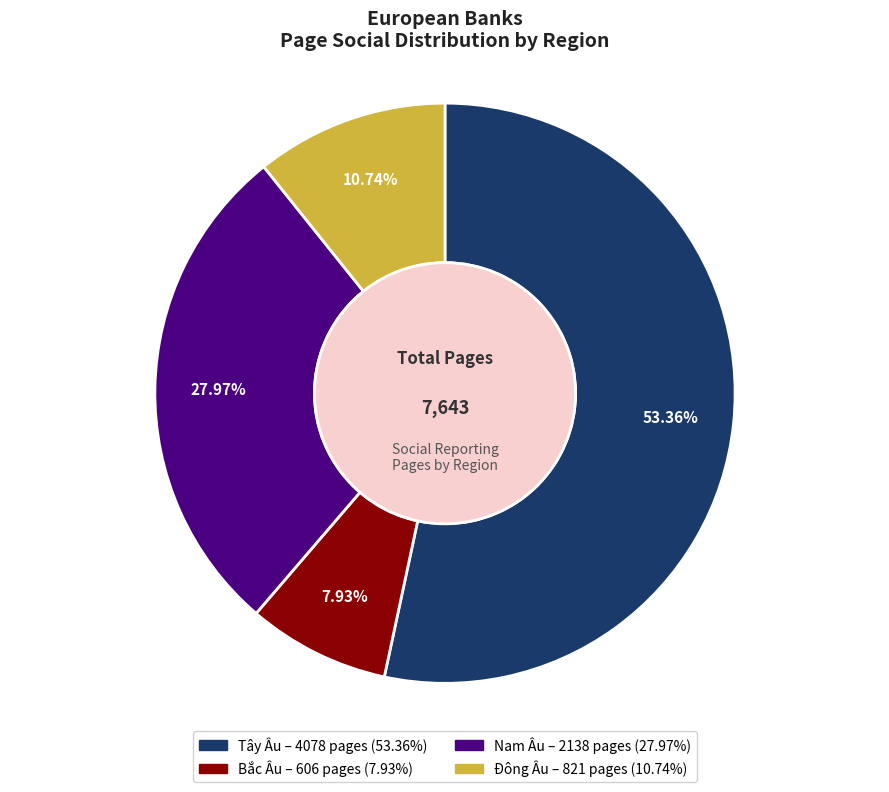

Does any single category account for the majority?

Yes